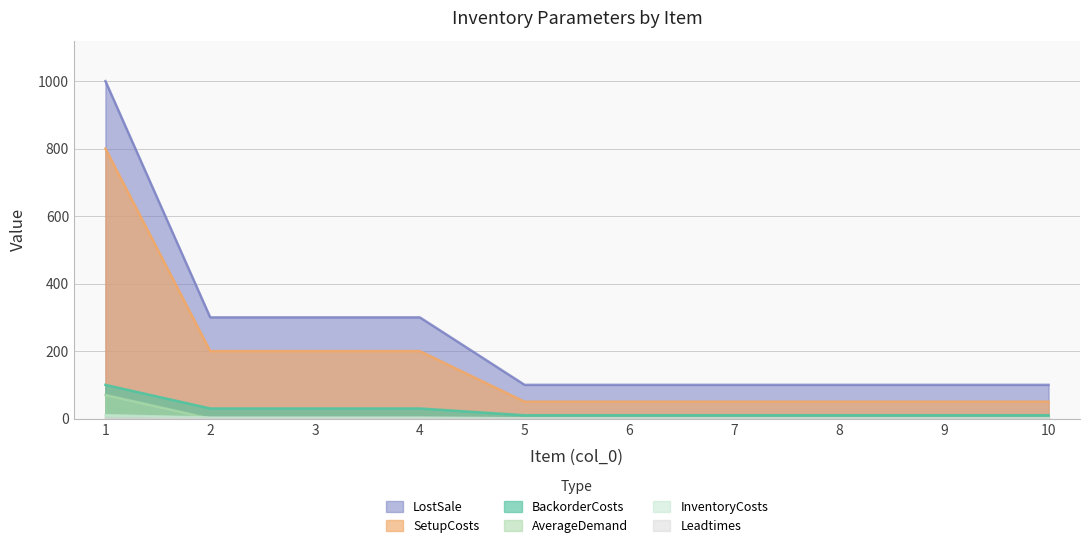

True or false: LostSale has more than 2 points higher than both neighbors.

False